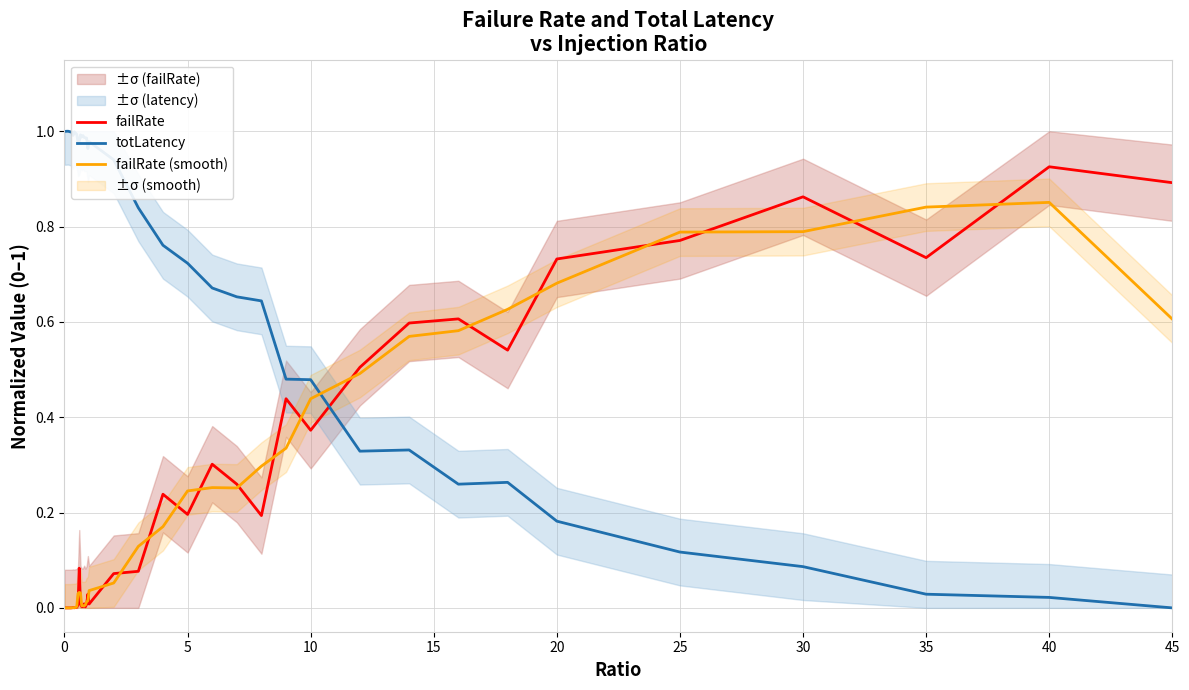

Rank the series by their maximum value, from lowest to highest.

failRate (smooth), failRate, totLatency